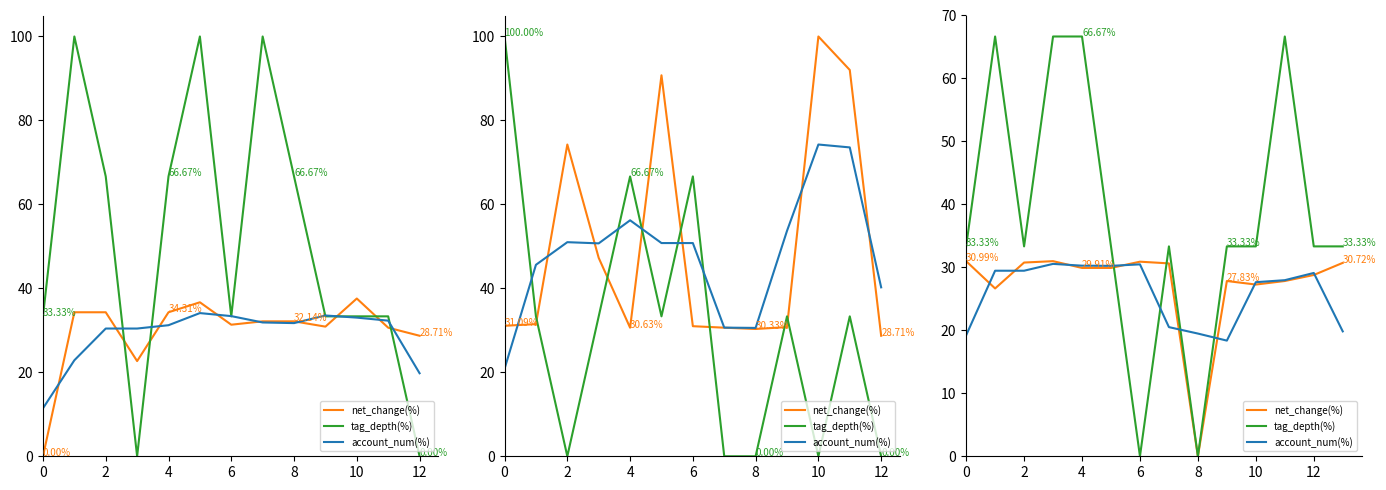

Which has a higher value, 8 or 2?

2